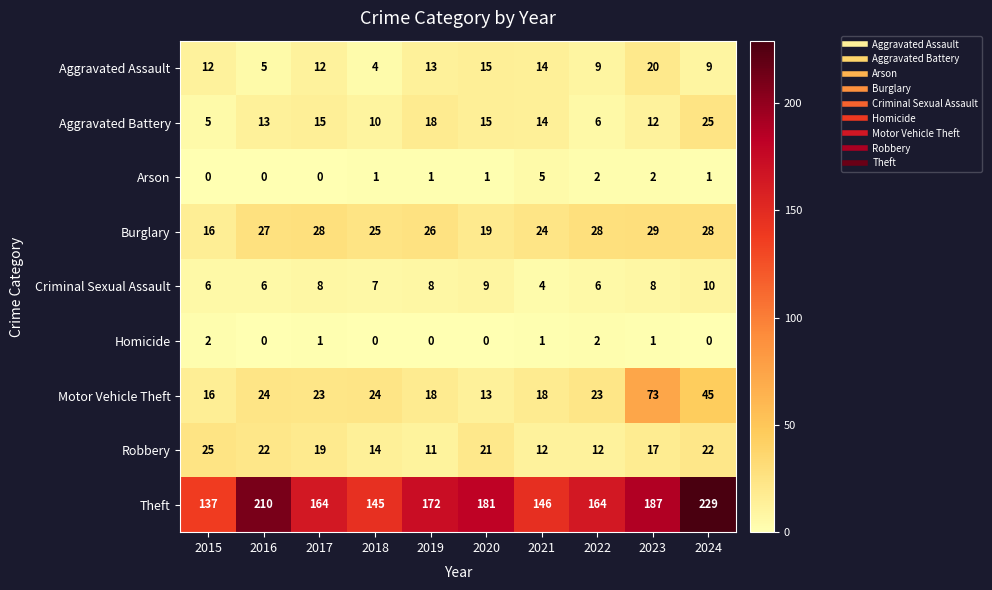

At which category is the sum across all series the highest?

2024